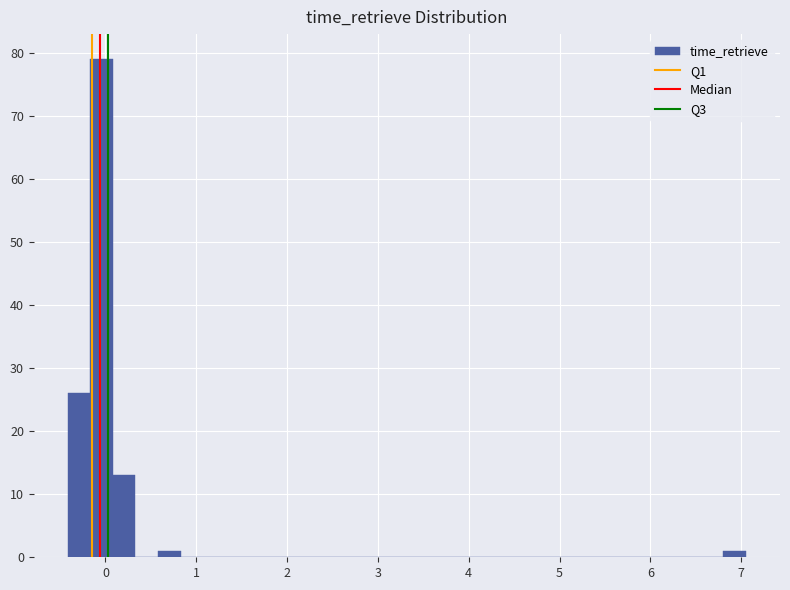

Around what value on the x-axis is the tallest bar? Give the approximate position of its centre, as read against the axis.

0.0